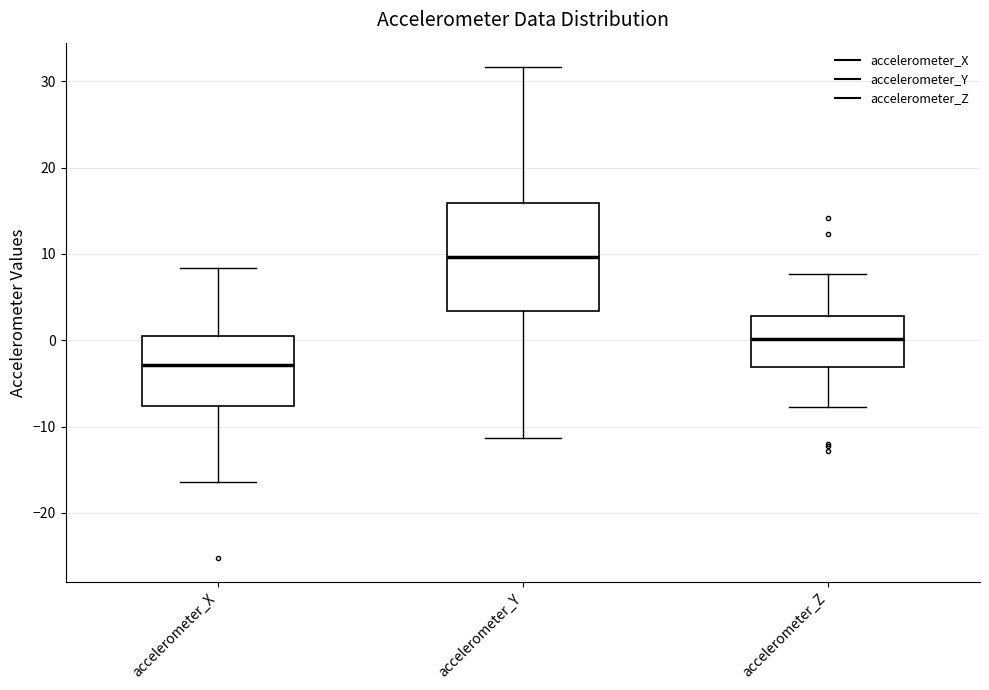

Reading left to right, read every box against the y-axis: the position of its median line, the range the box covers, and the ends of its whiskers. The values are not printed on the chart, so give them approximately, as read against the axis.

accelerometer_X: median -3, box -8 to 1, whiskers -16 to 8
accelerometer_Y: median 10, box 3 to 16, whiskers -11 to 32
accelerometer_Z: median 0, box -3 to 3, whiskers -8 to 8